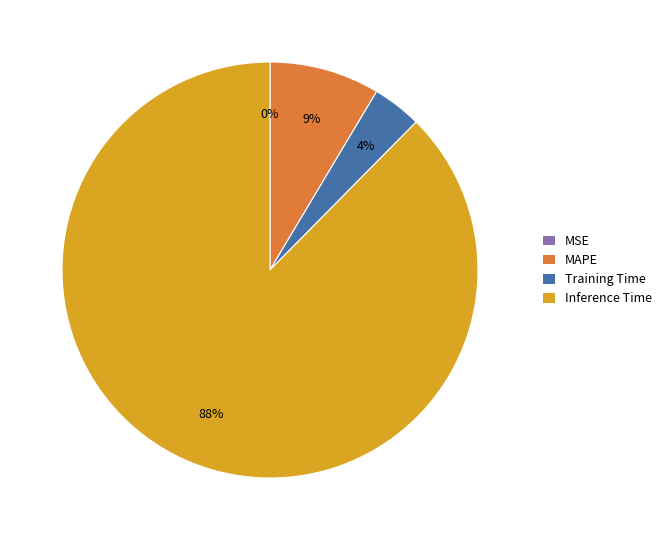

Is it true that Inference Time is 88% of the pie?

True